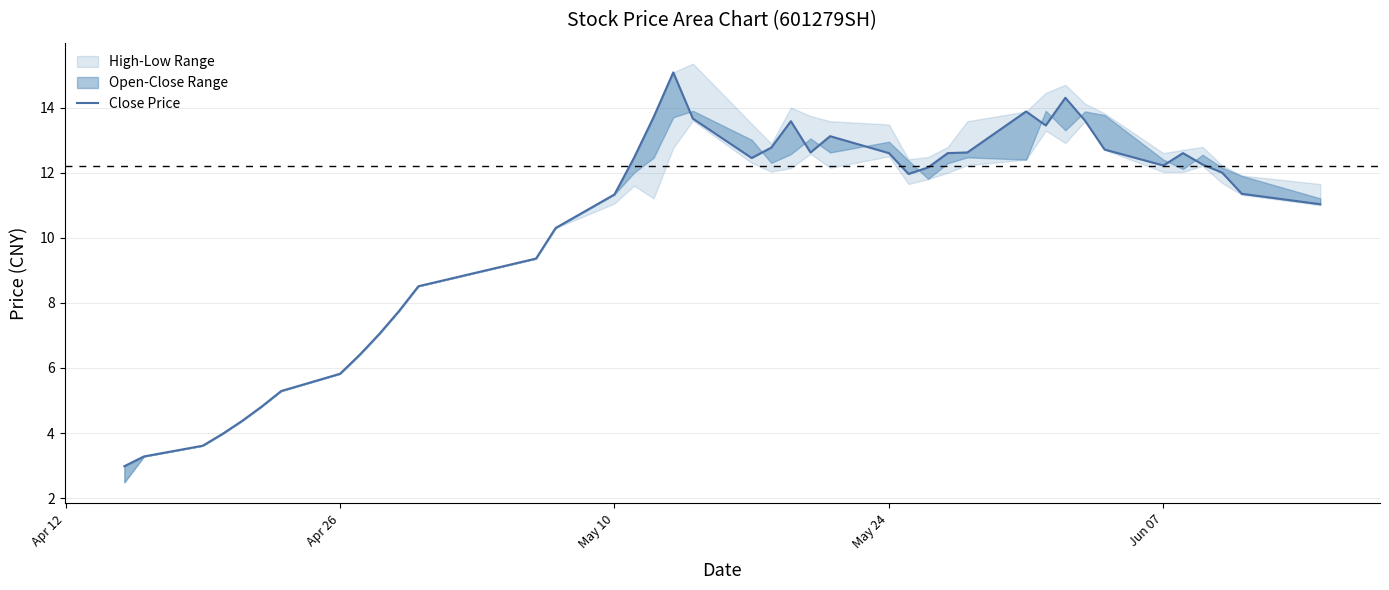

How many points are lower than both their immediate neighbors (excluding endpoints)?

5